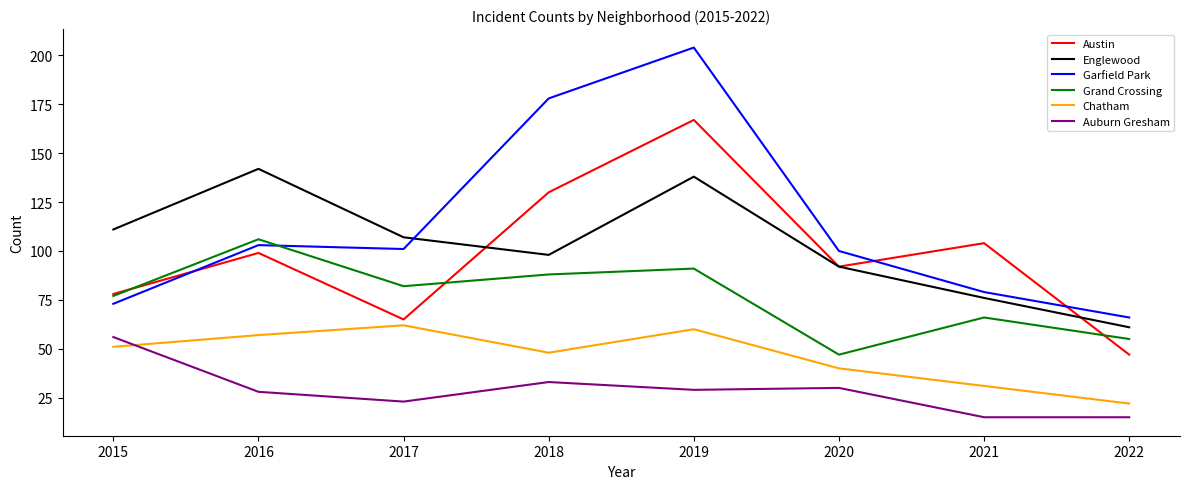

What is the difference between the maximum and minimum values in the Garfield Park series?

138